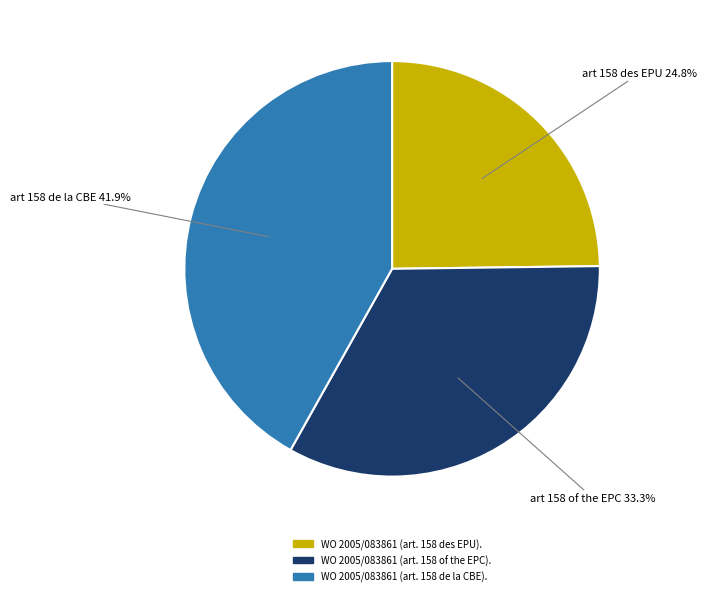

What percentage is the WO 2005/083861 (art. 158 of the EPC). slice, to the nearest percent?

33%